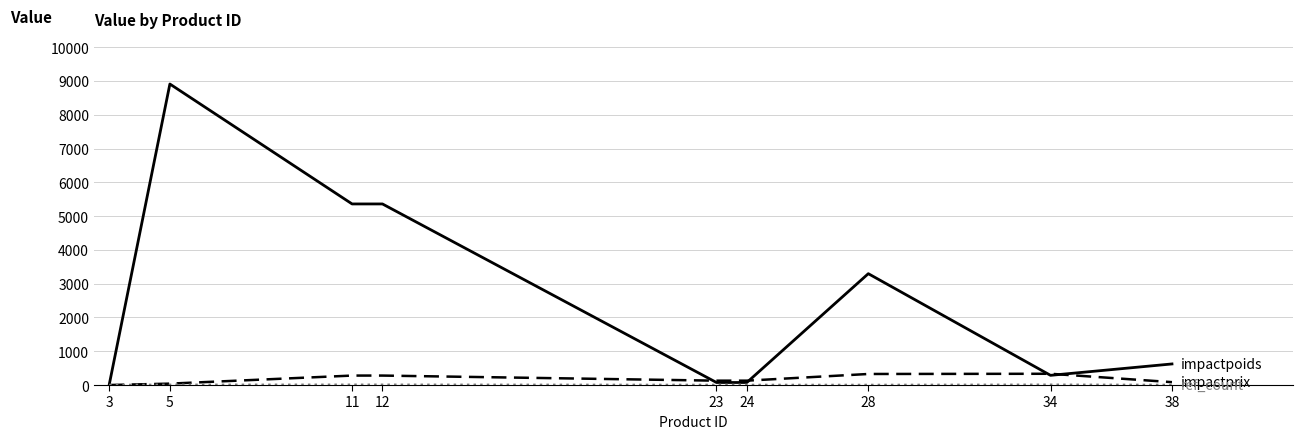

What is the maximum value shown in the chart?

8910.0